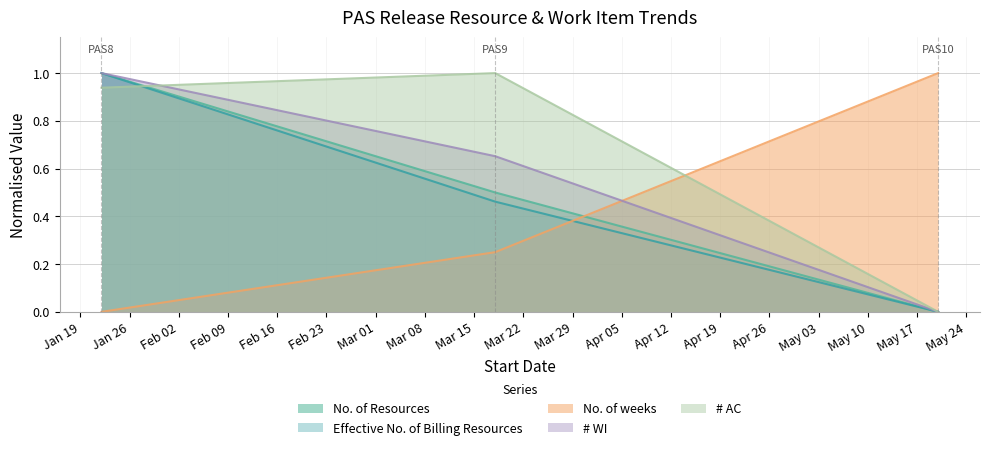

The No. of weeks series shows 0.4 at 2016-03-18. True or false?

False